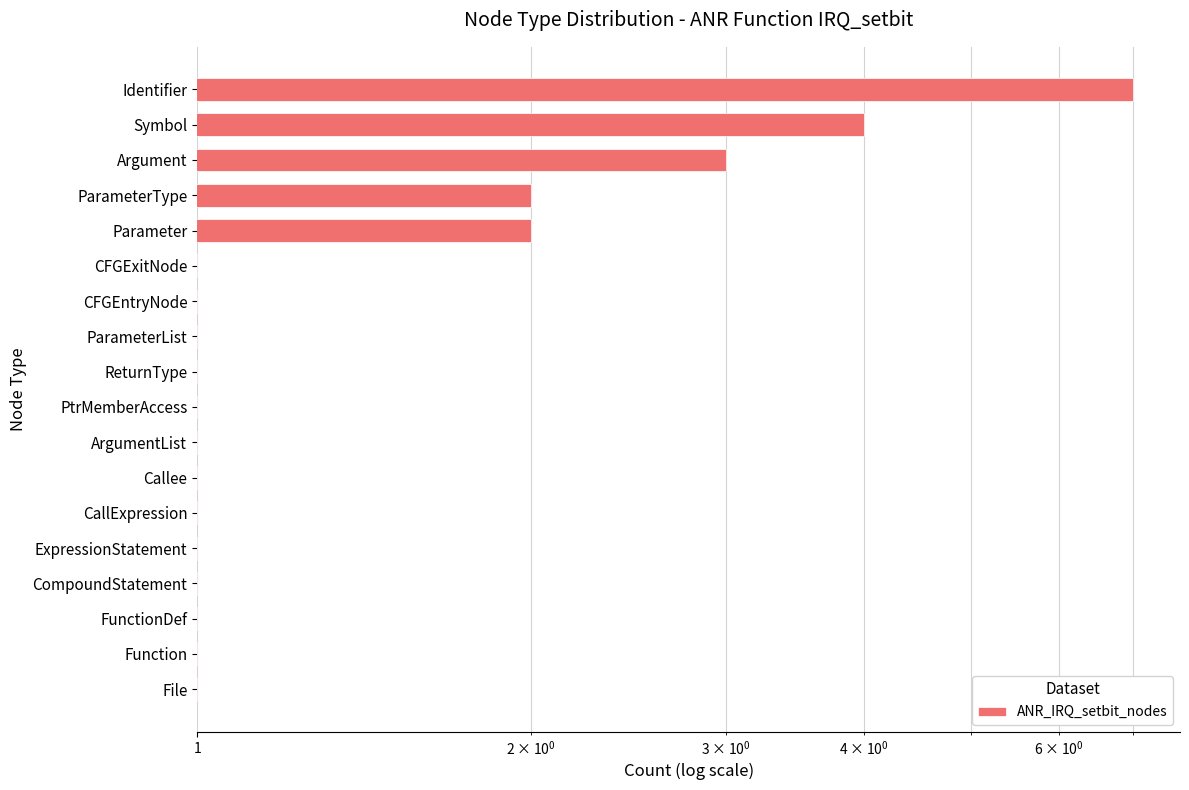

Reading left to right, transcribe all the data shown in this chart.

1	1	1	1	1	1	1	1	1	1	1	1	1	2	2	3	4	7